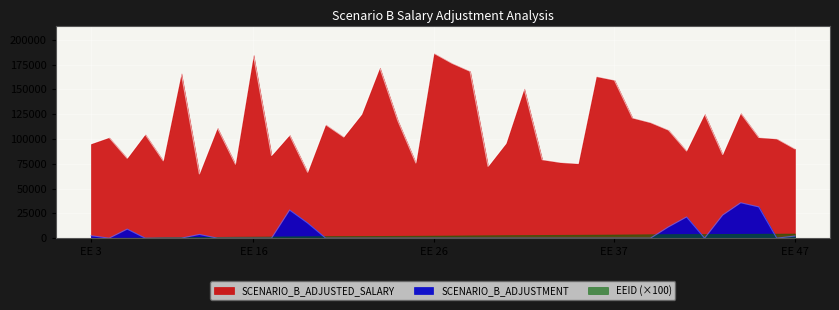

True or false: SCENARIO_B_ADJUSTED_SALARY and SCENARIO_B_ADJUSTMENT cross at least once.

False